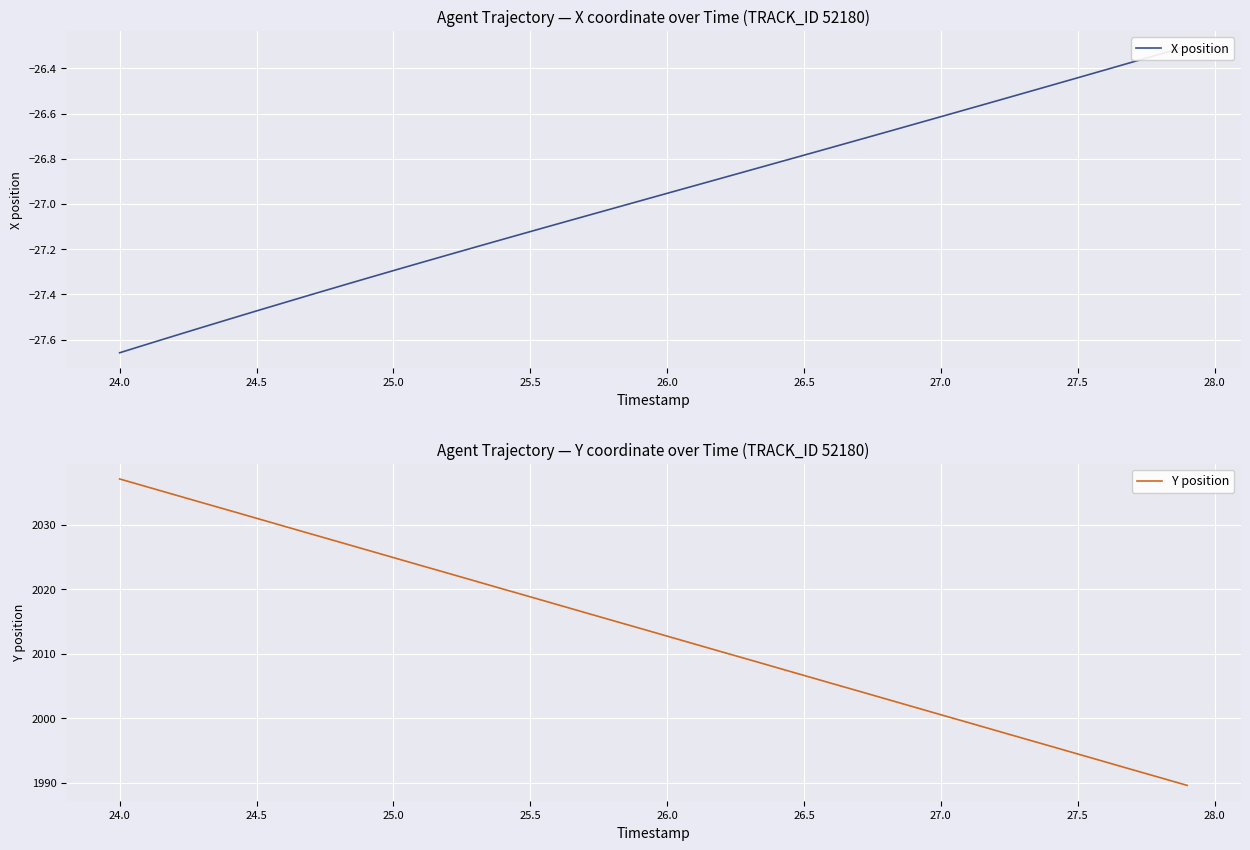

Does the chart display data point markers on the line(s)?

No